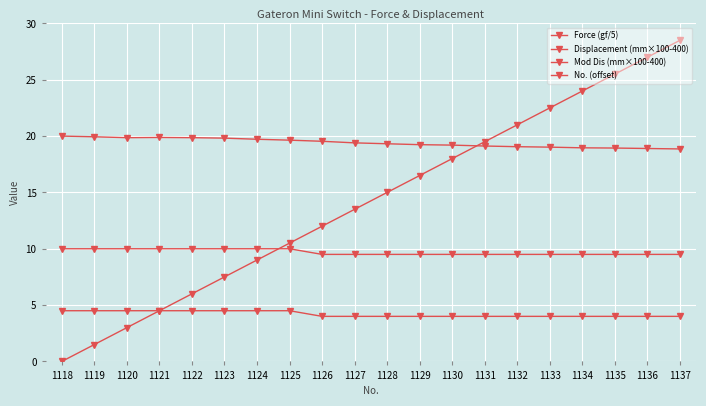

Between which two adjacent categories do No. (offset) and Mod Dis (mm×100-400) first intersect?

1120 and 1121